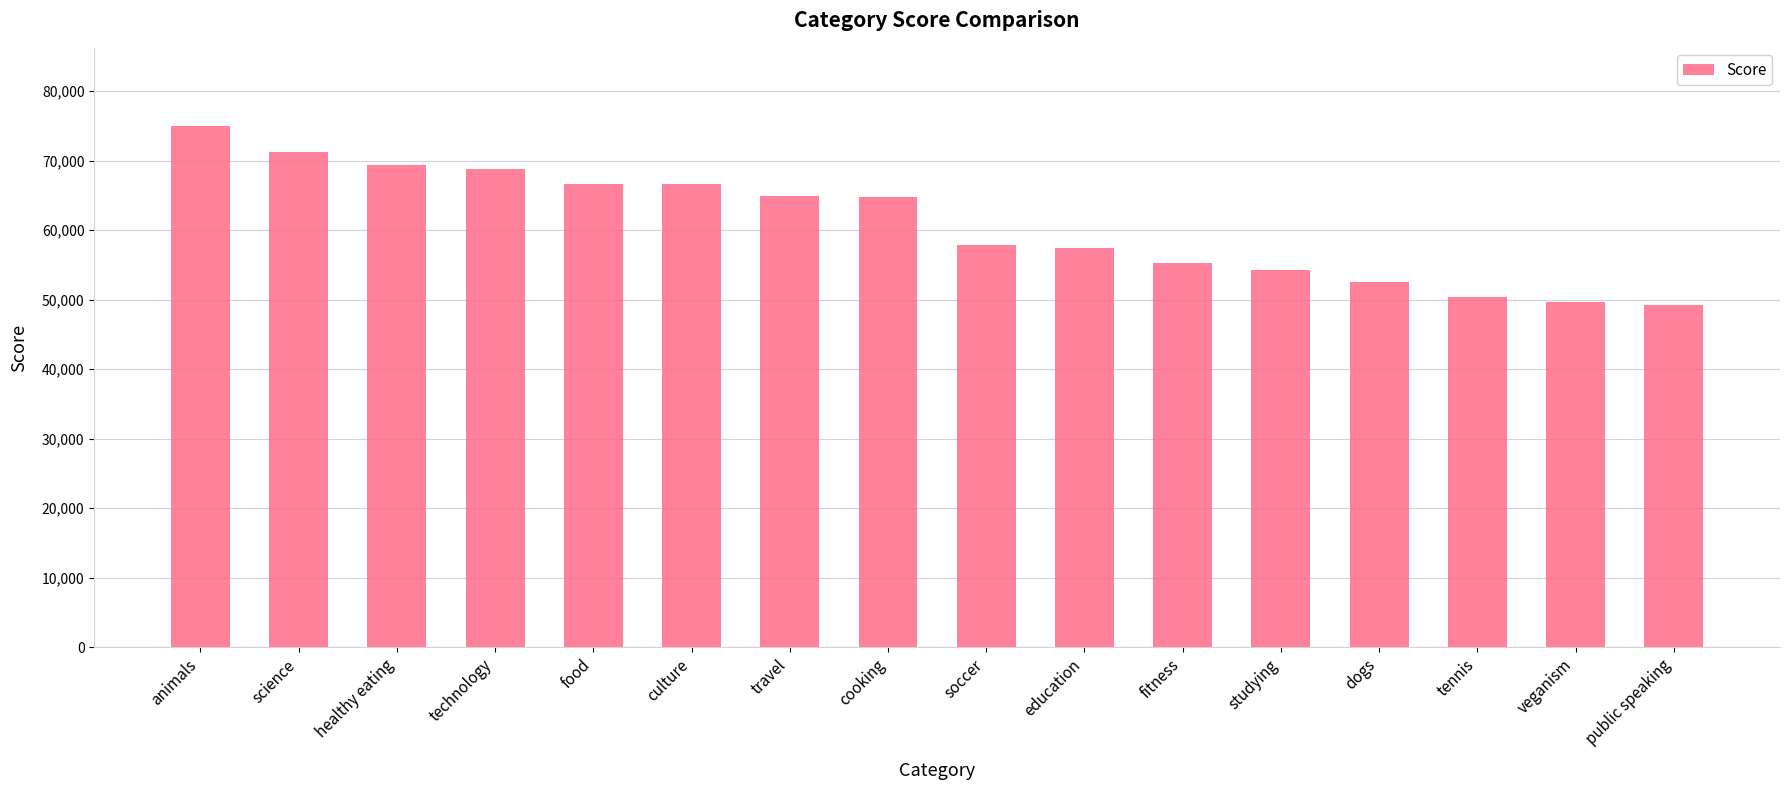

How many data points are less than 64756?

8